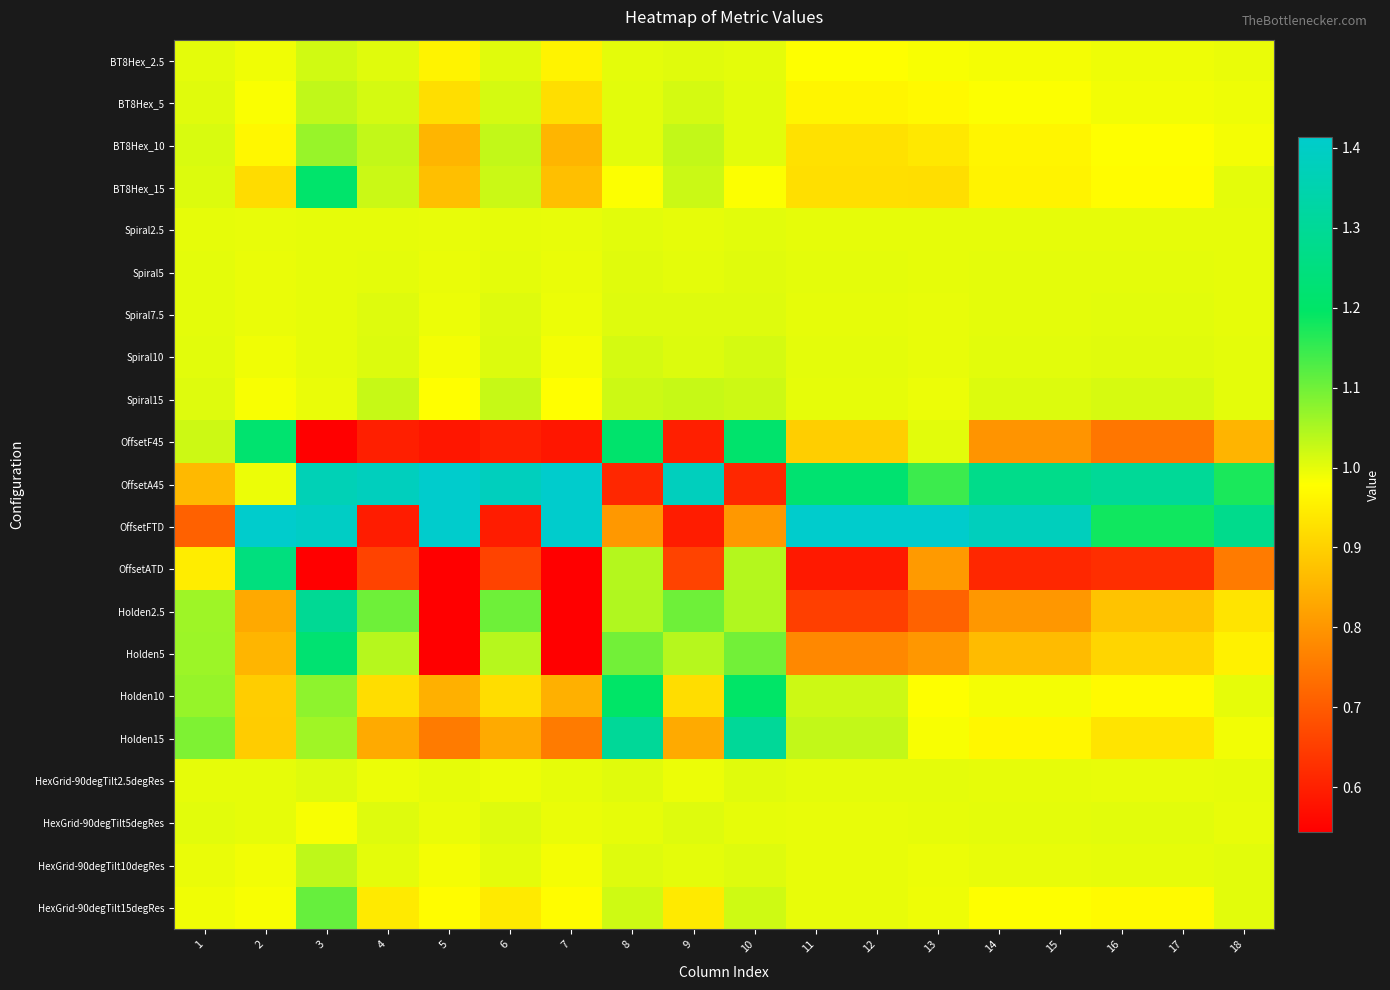

At which category does the chart reach its peak across all series?

5